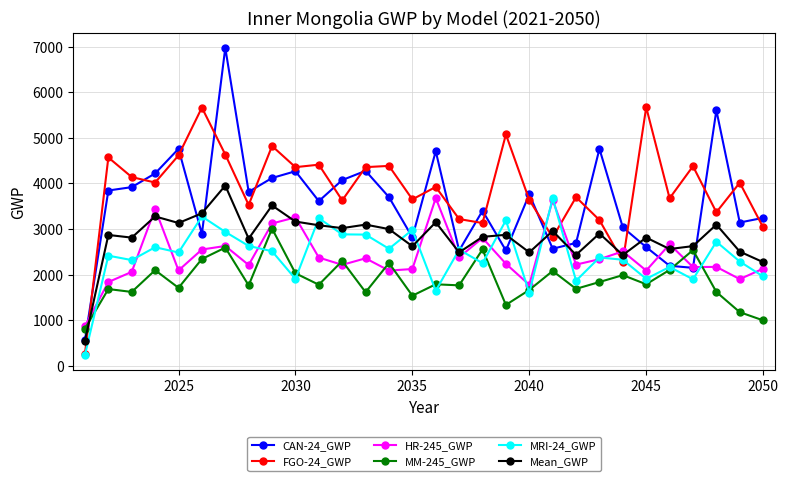

What is the value of the MM-245_GWP point at the 12th from the left?

2299.4